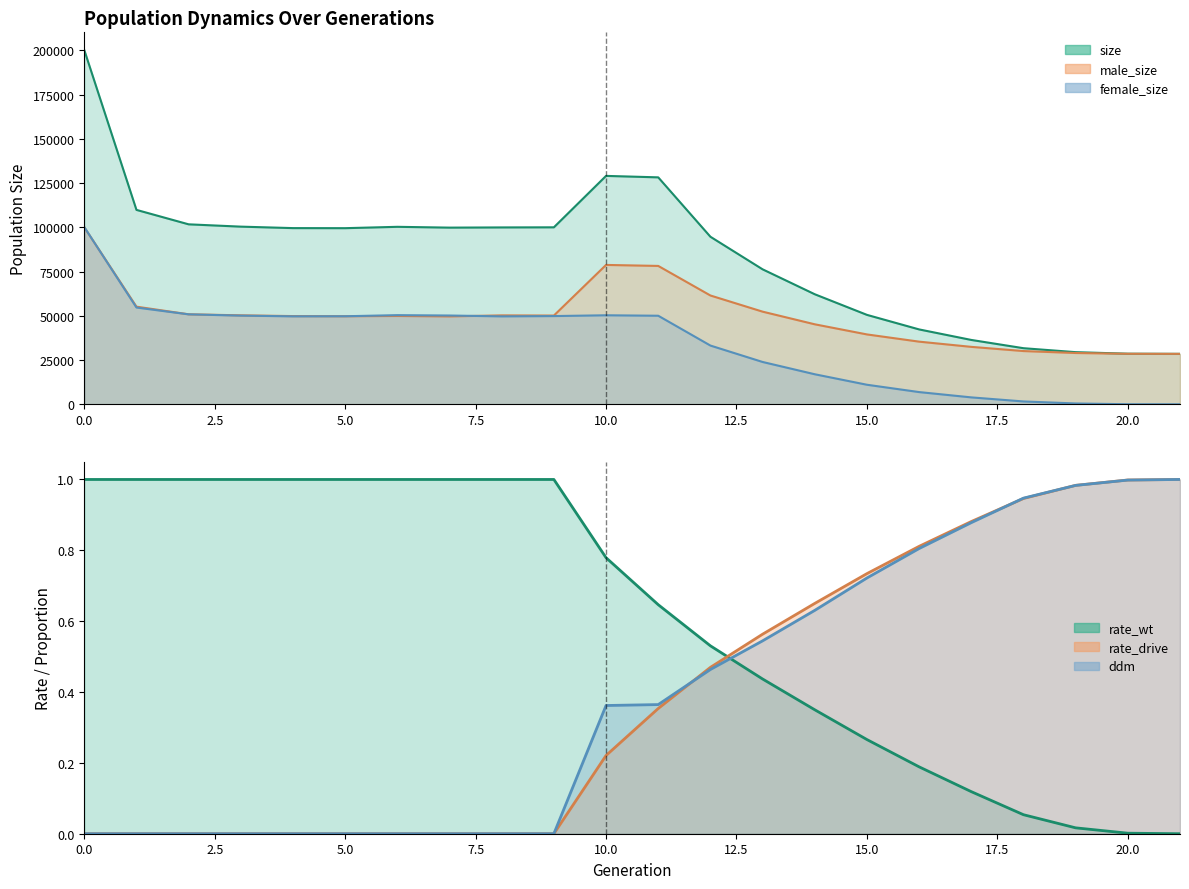

How many data points in rate_drive are above 0?

12